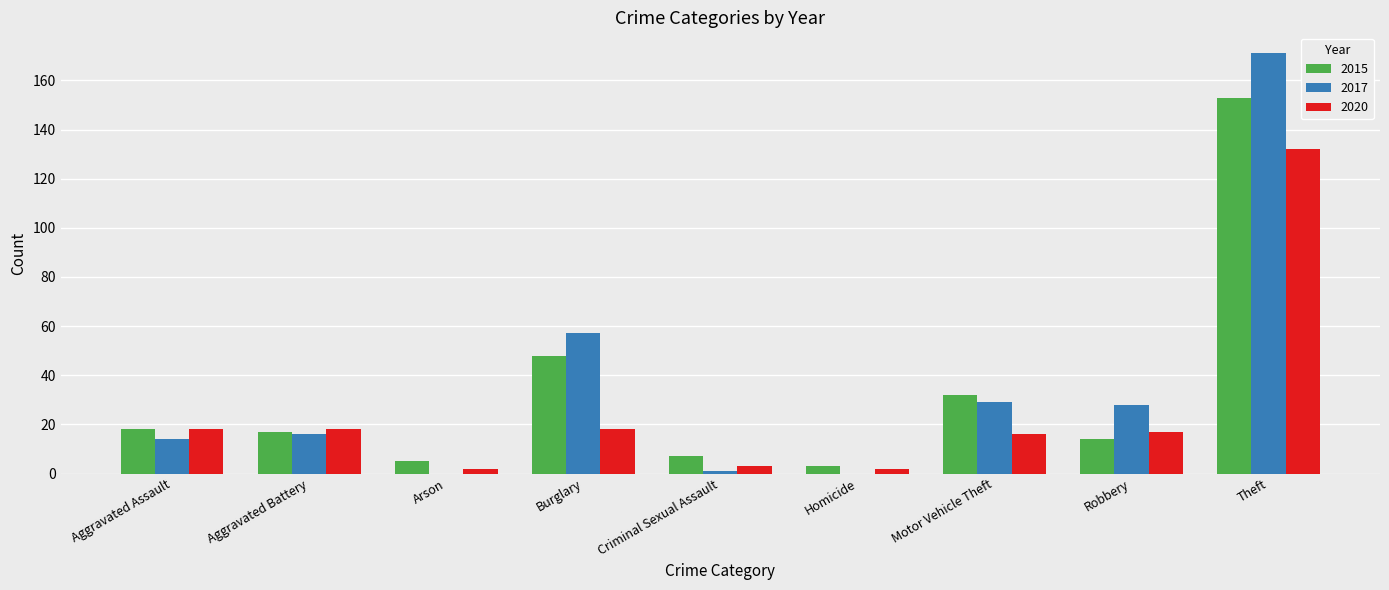

How many series are shown in this chart?

3